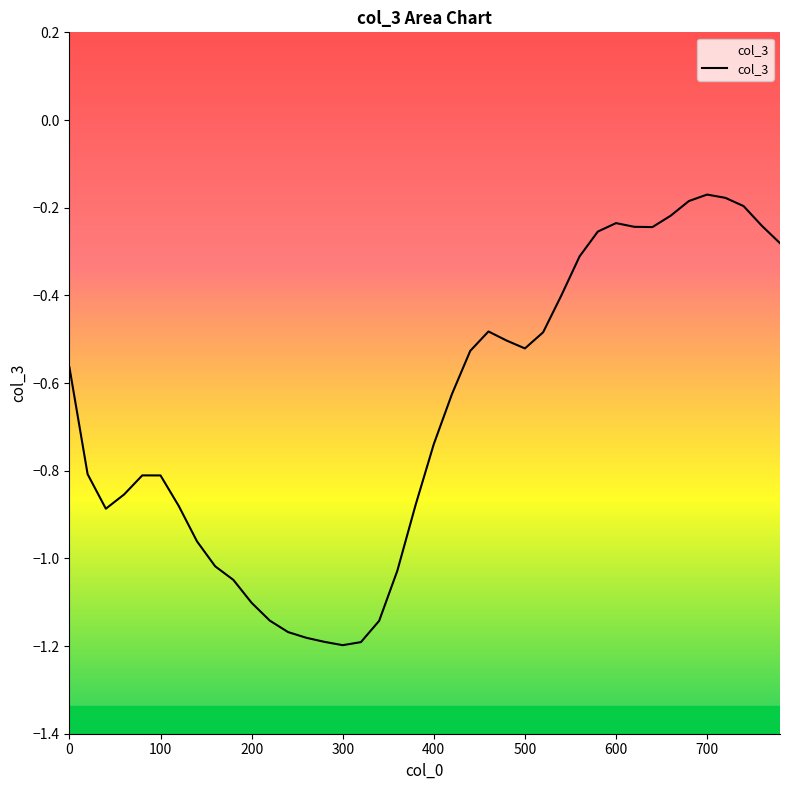

How many points are lower than both their immediate neighbors (excluding endpoints)?

4